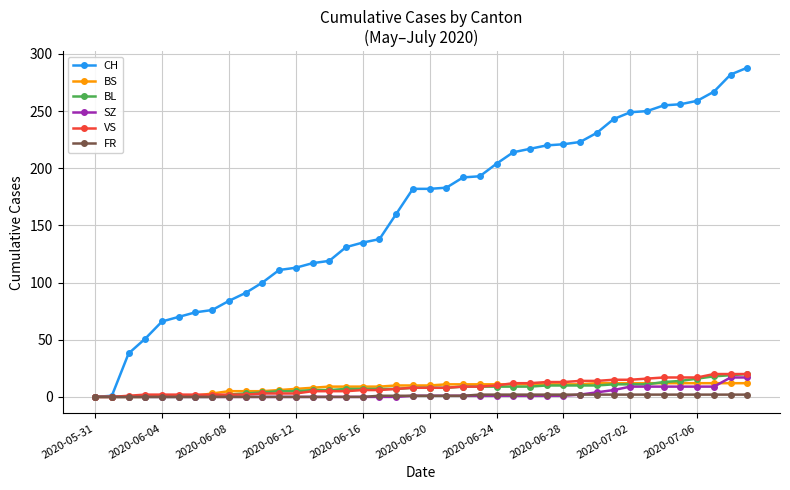

What are all the series names shown in the legend?

CH, BS, BL, SZ, VS, FR